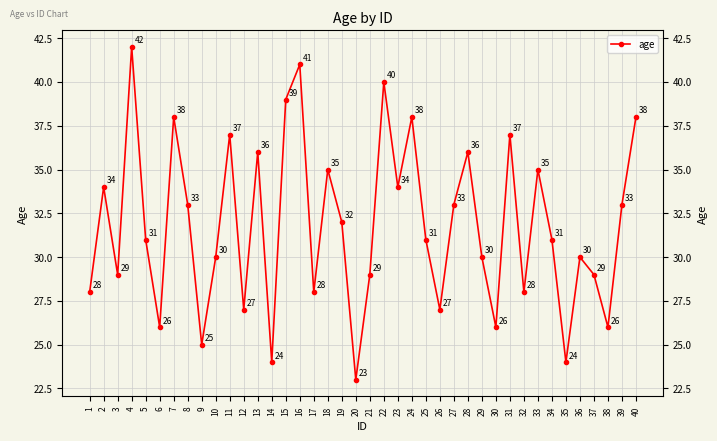

Reading left to right, extract all data points from this chart.

1=28	2=34	3=29	4=42	5=31	6=26	7=38	8=33	9=25	10=30	11=37	12=27	13=36	14=24	15=39	16=41	17=28	18=35	19=32	20=23	21=29	22=40	23=34	24=38	25=31	26=27	27=33	28=36	29=30	30=26	31=37	32=28	33=35	34=31	35=24	36=30	37=29	38=26	39=33	40=38